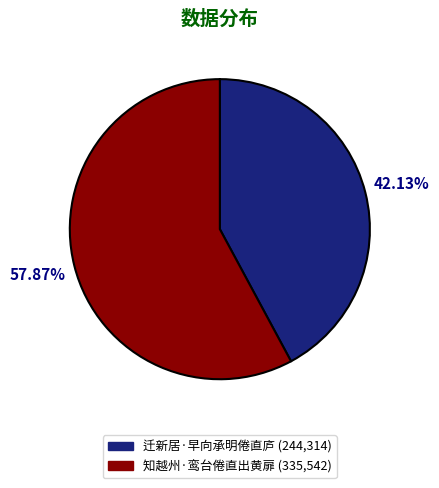

What percentage is the 知越州·鸾台倦直出黄扉 slice, to the nearest percent?

58%